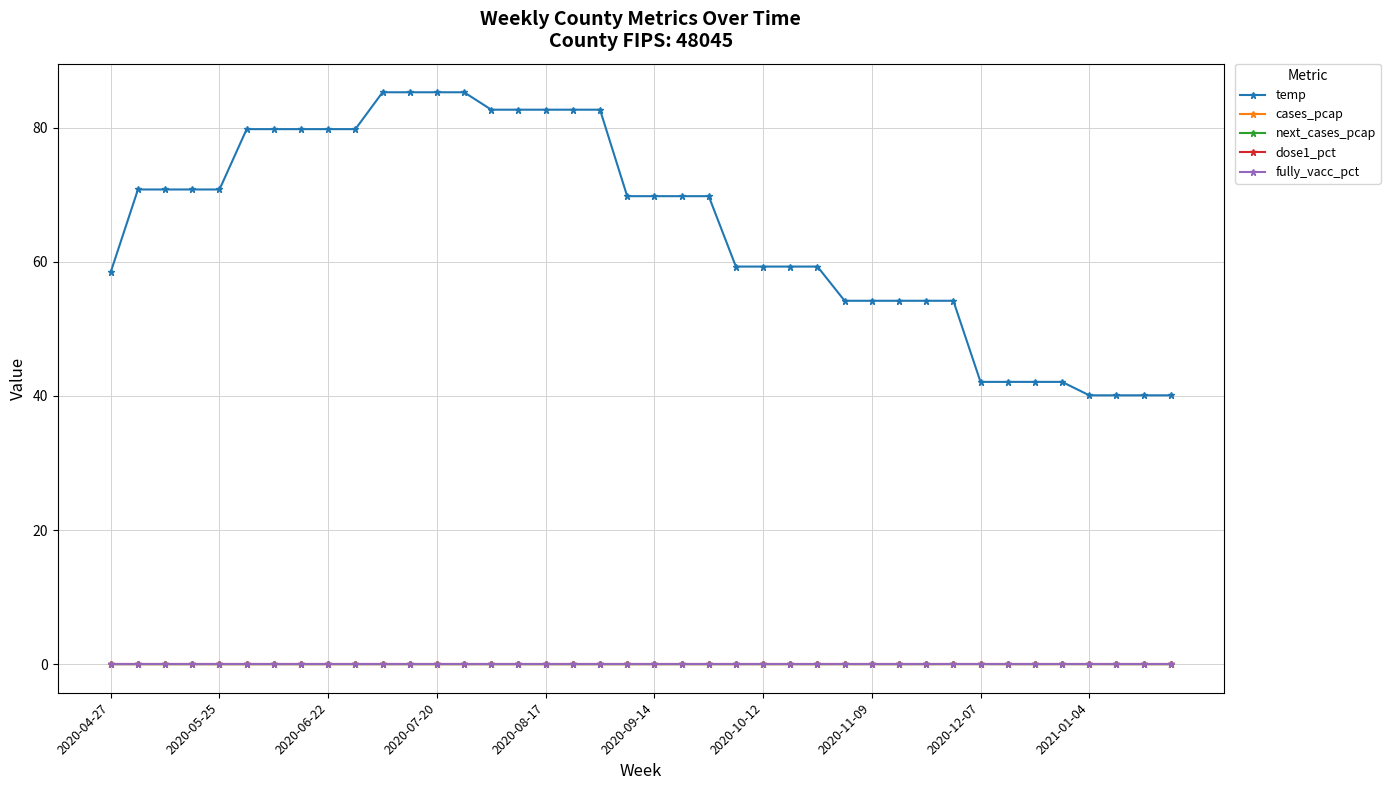

Does the chart have visible grid lines?

Yes